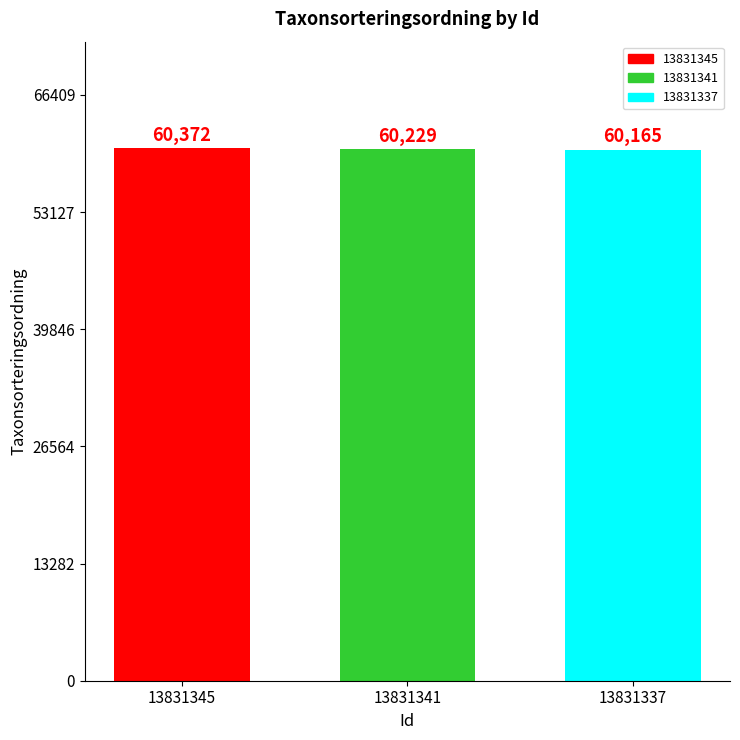

Does the chart contain stacked bars?

No